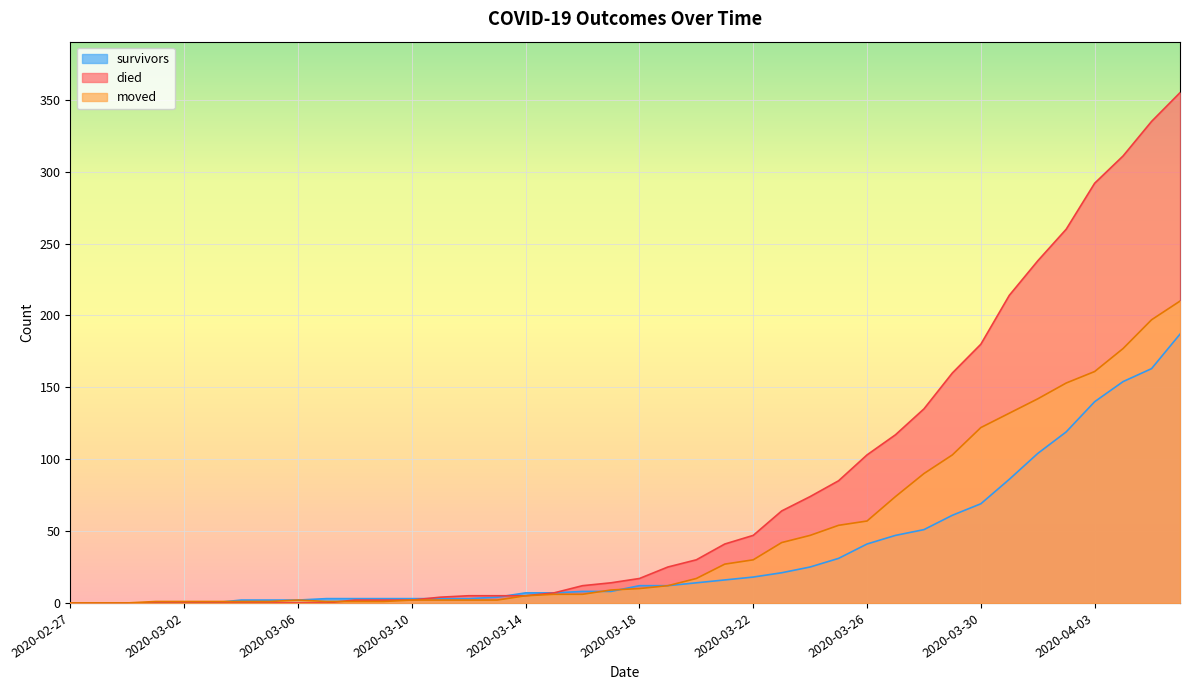

At which label does moved first exceed 10?

2020-03-19